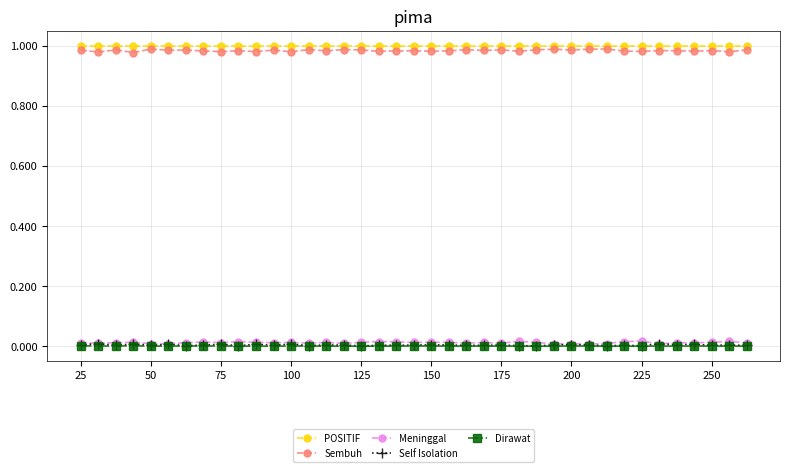

True or false: Dirawat and POSITIF intersect in this chart.

False